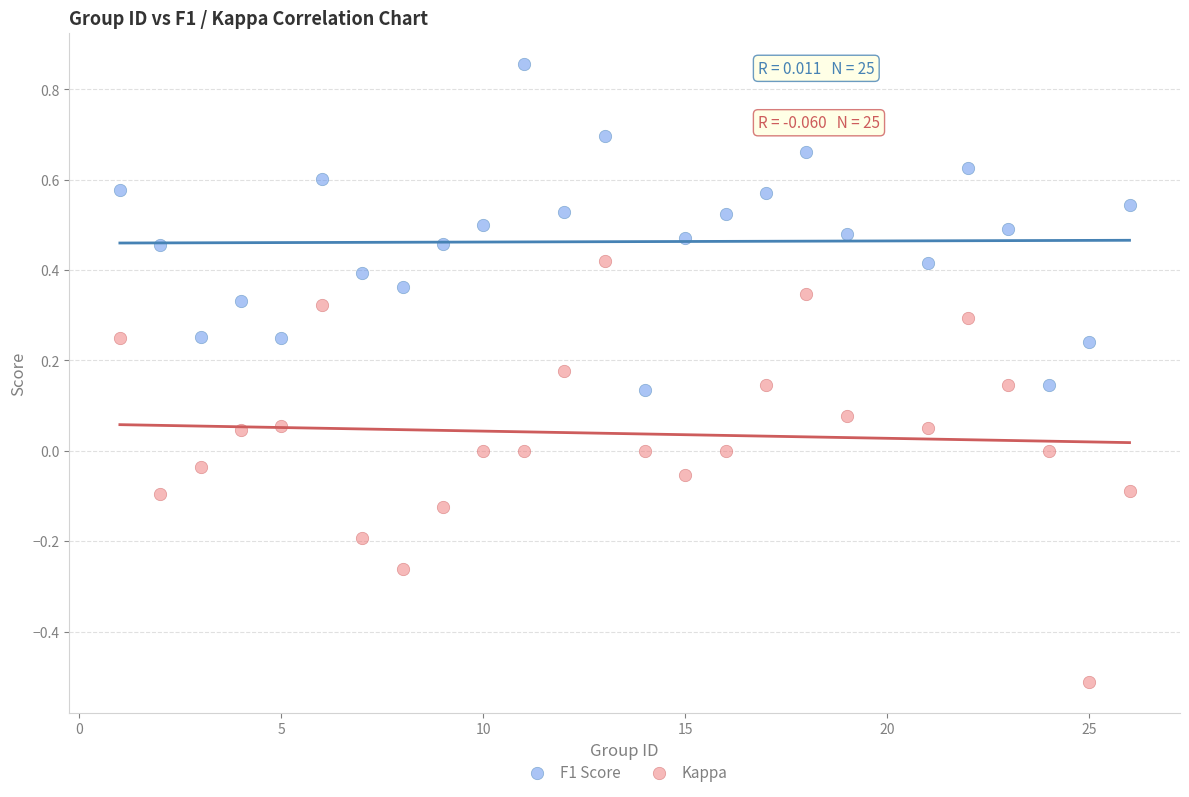

Across all data points, what is the range of X values (max minus min)?

25.0